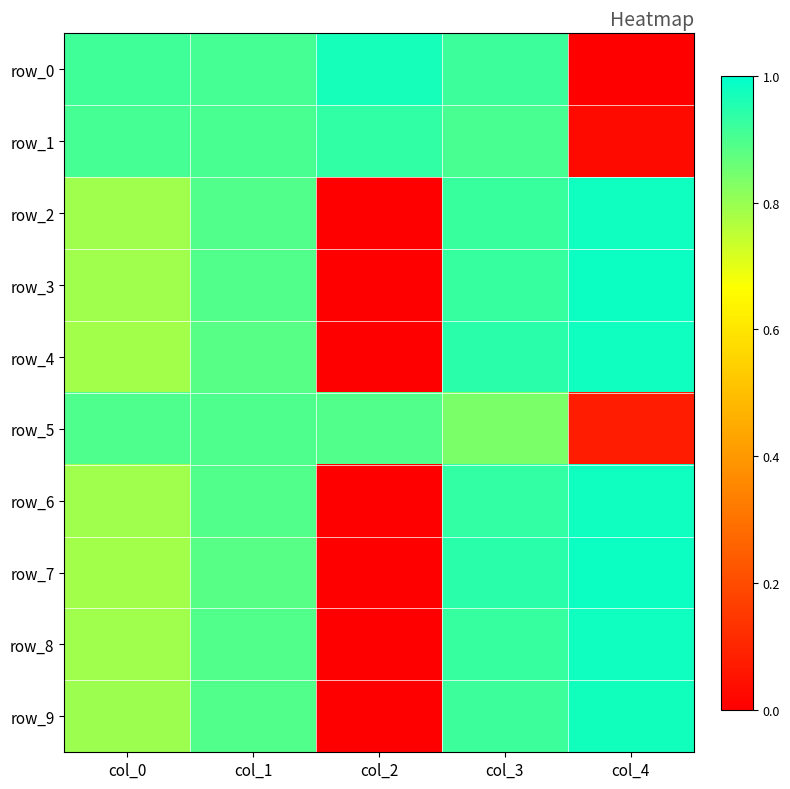

Is it true that row_3 equals 0.9 at col_3?

True